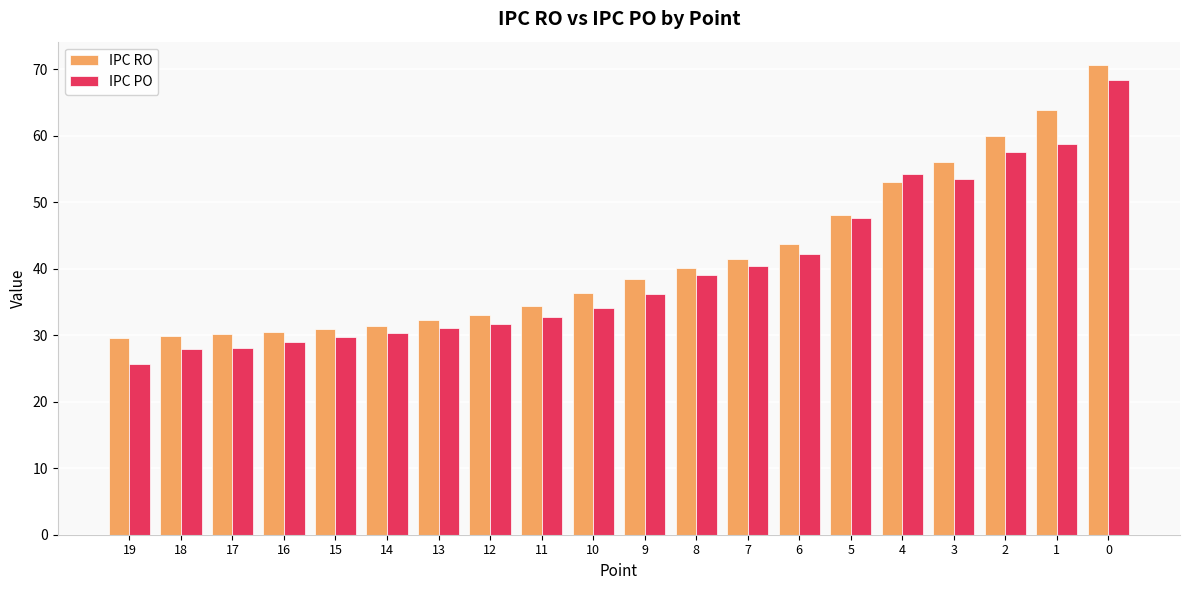

What is the spread (max minus min) of values at 0?

2.3